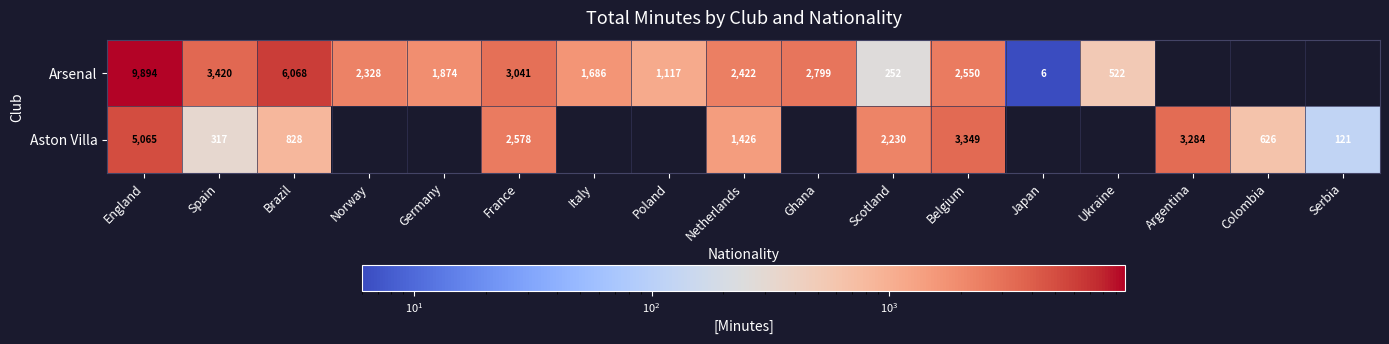

What is the sum of the Arsenal values at Ghana and Germany?

4673